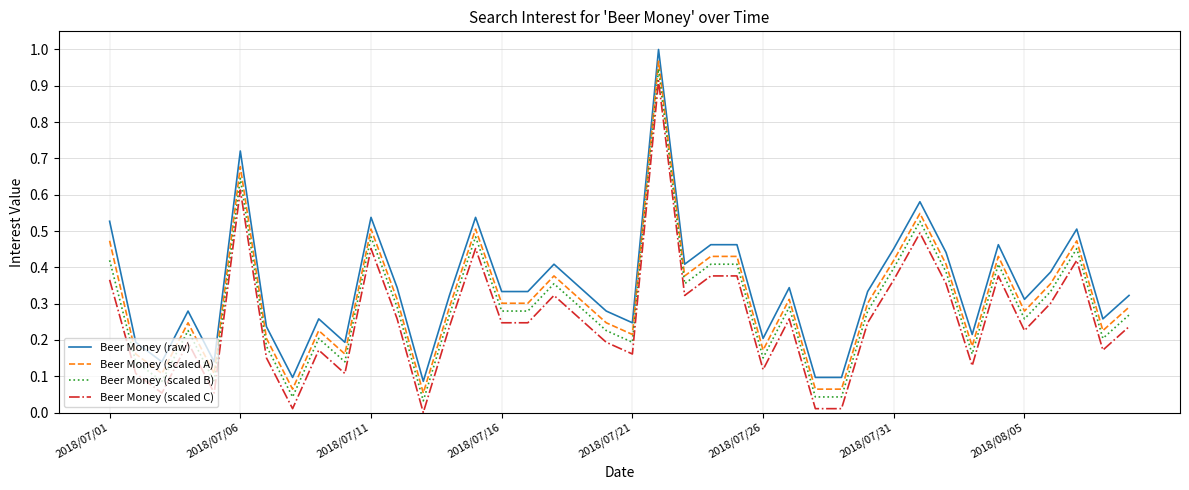

Does the chart have visible grid lines?

Yes